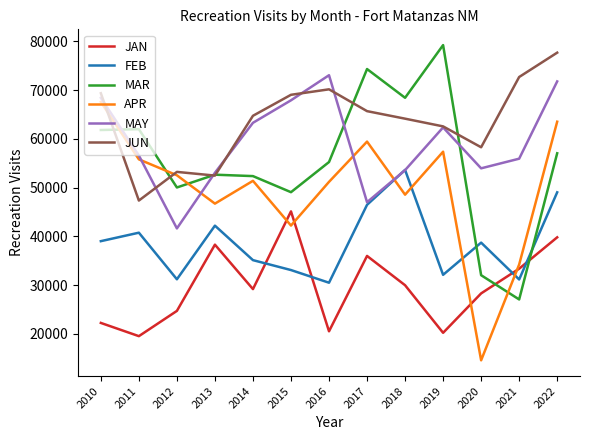

What is the spread (max minus min) of values at 2016?

52509